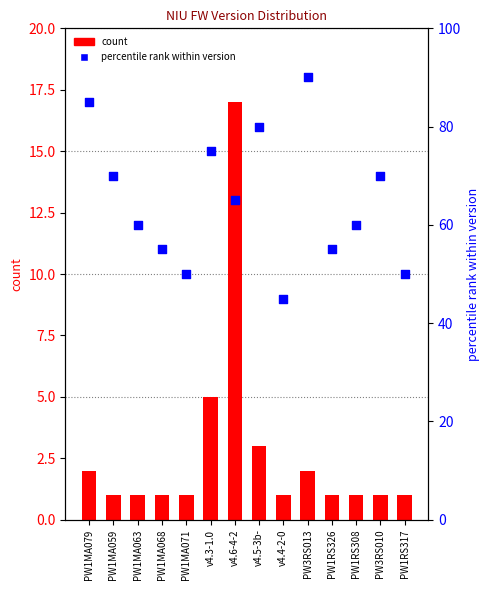

What are all the series names shown in the legend?

count, percentile rank within version